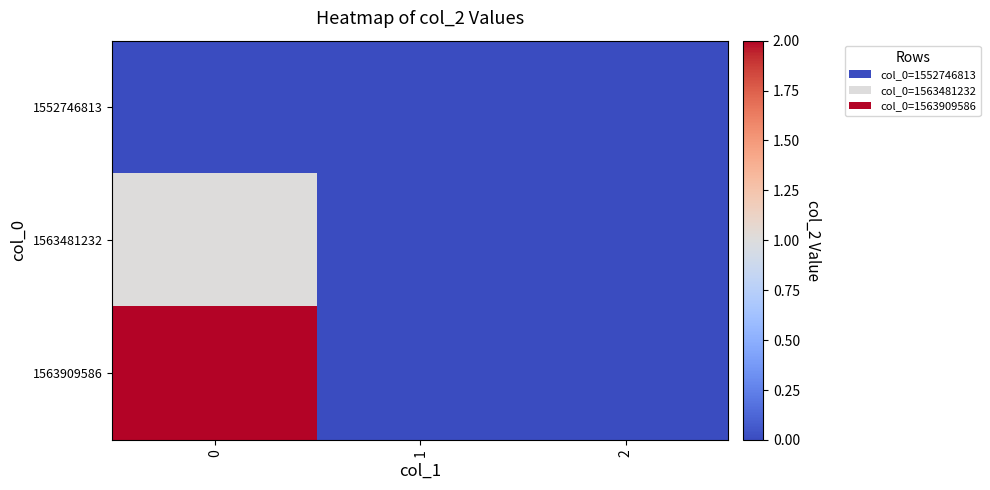

Reading right to left, list all the values displayed in this chart.

1552746813: 2=0	1=0	0=0
1563481232: 2=0	1=0	0=1
1563909586: 2=0	1=0	0=2